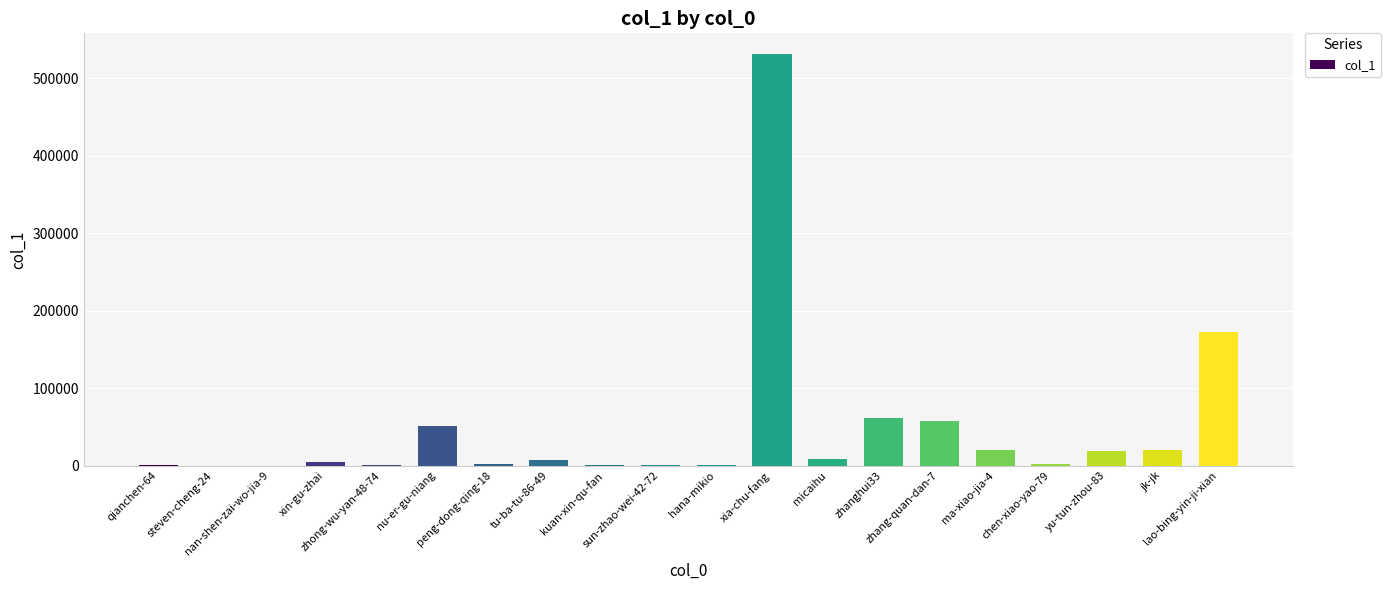

What is the sum of all values?

957859